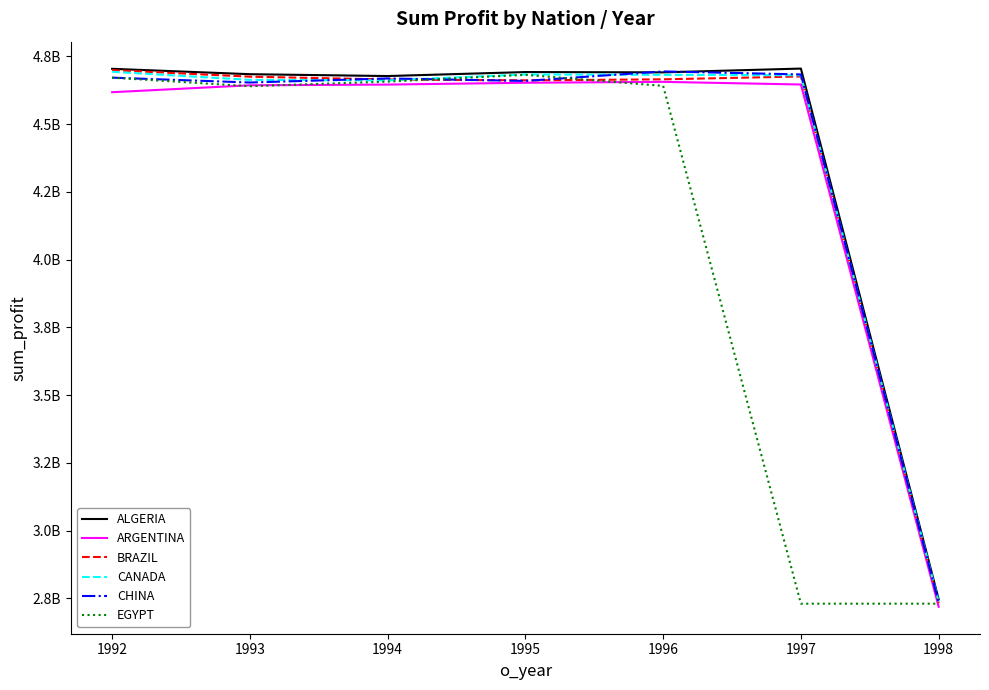

Between 1997 and 1992, which is larger?

1997